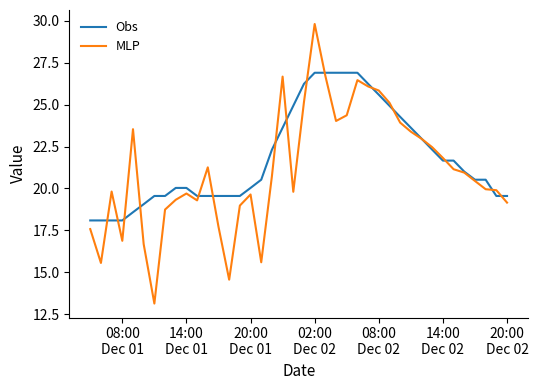

List the series in order of their peak value, lowest first.

Obs, MLP